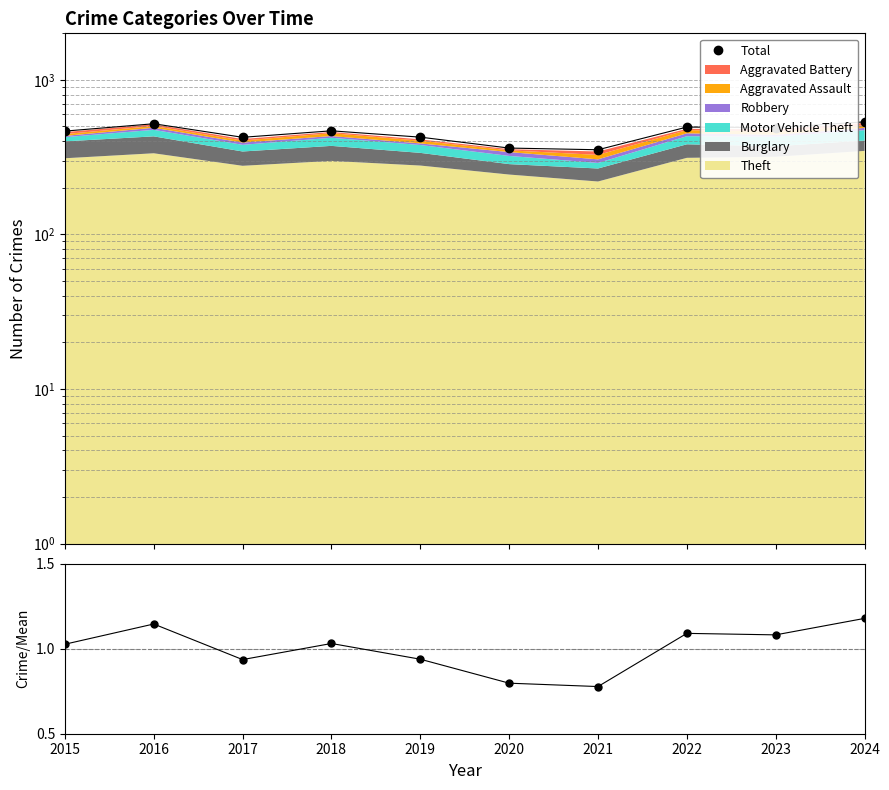

At how many categories does at least one series exceed 466?

5